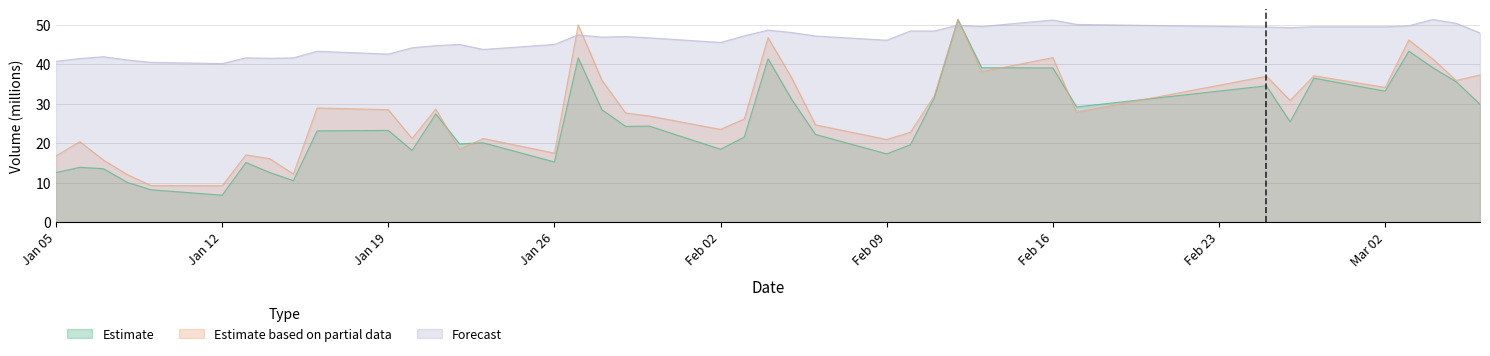

Which series ends up on top after the final intersection of Estimate and Forecast?

Forecast